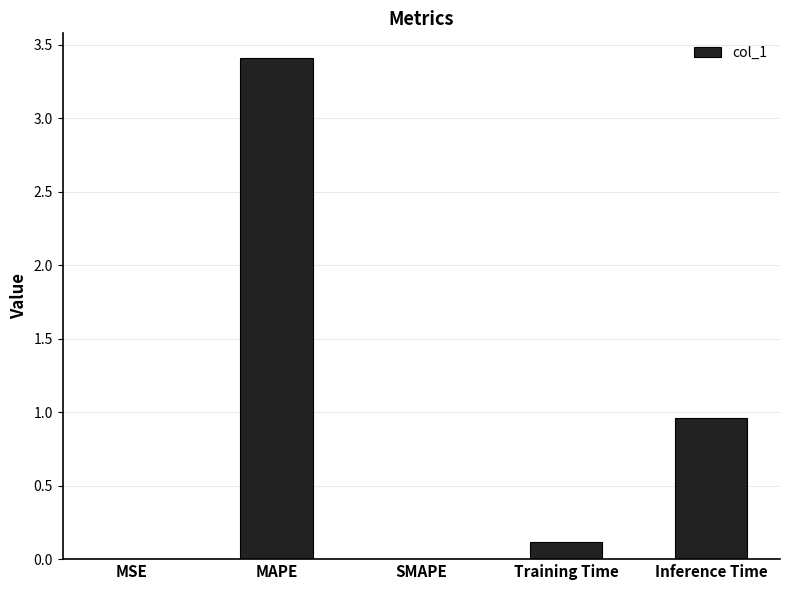

True or false: the data shows 1.3 at Inference Time.

False